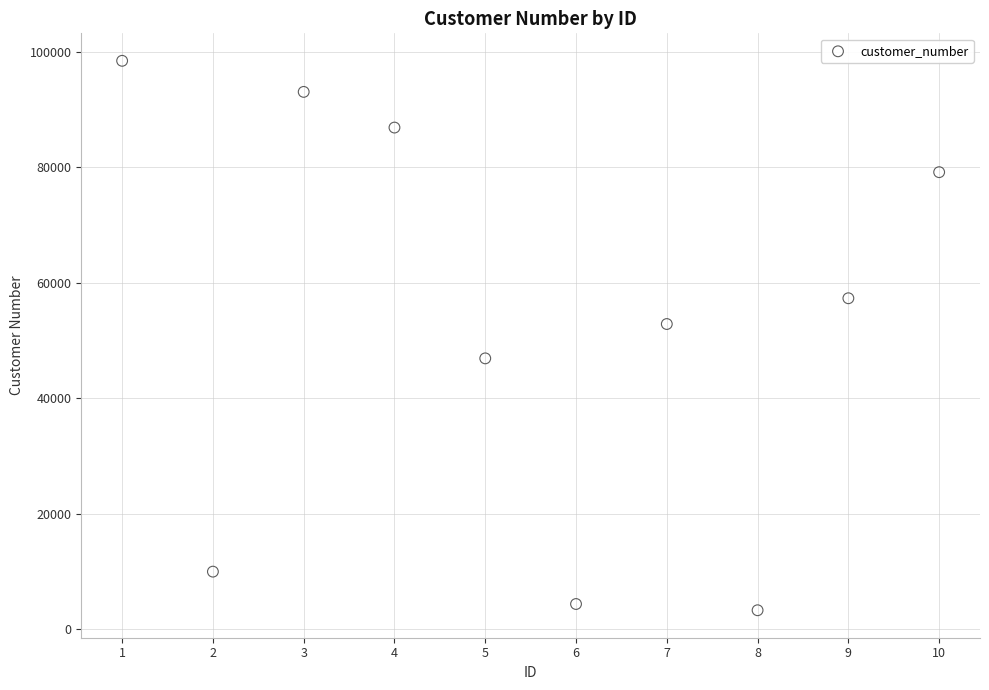

What is the average X value?

6